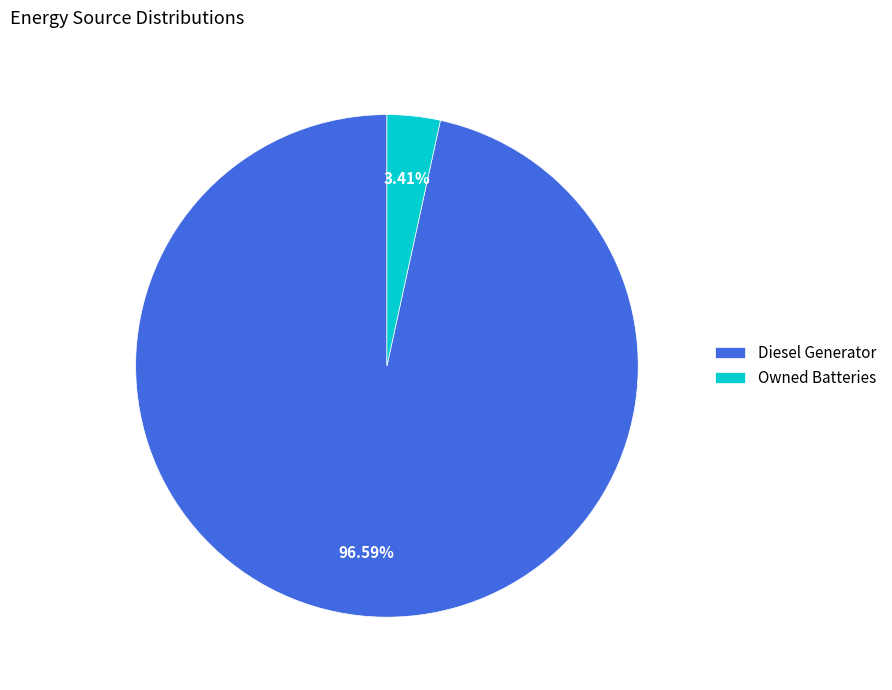

Which slice is the largest?

Diesel Generator